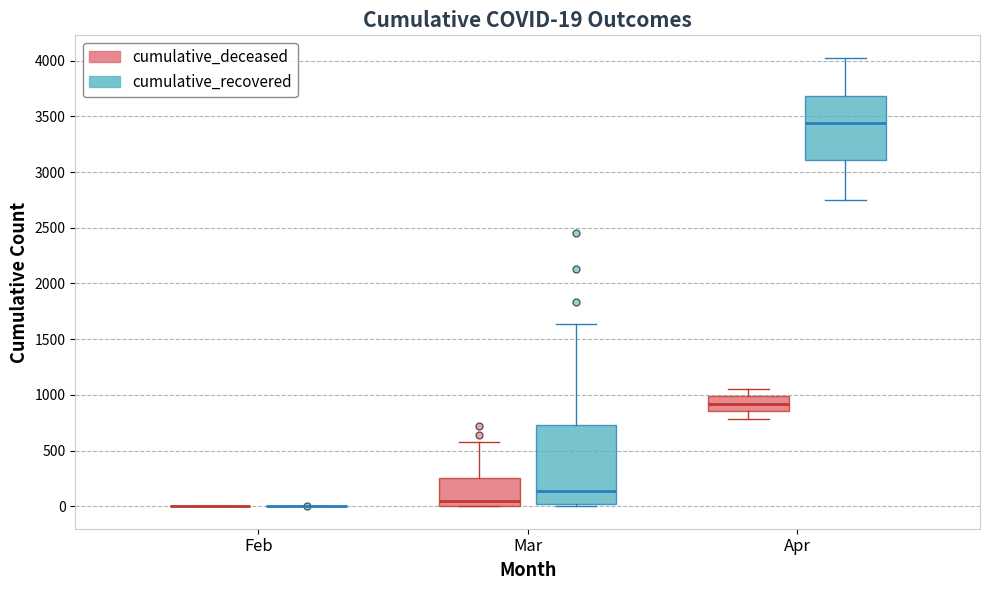

Comparing the boxes themselves (not the whiskers), which one is the tallest?

Mar (cumulative_recovered)